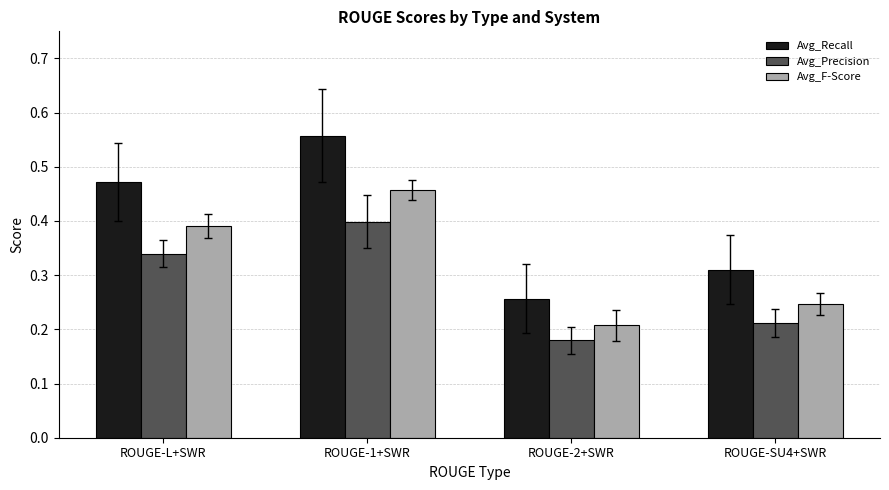

What is the sum of all Avg_Recall values?

1.6